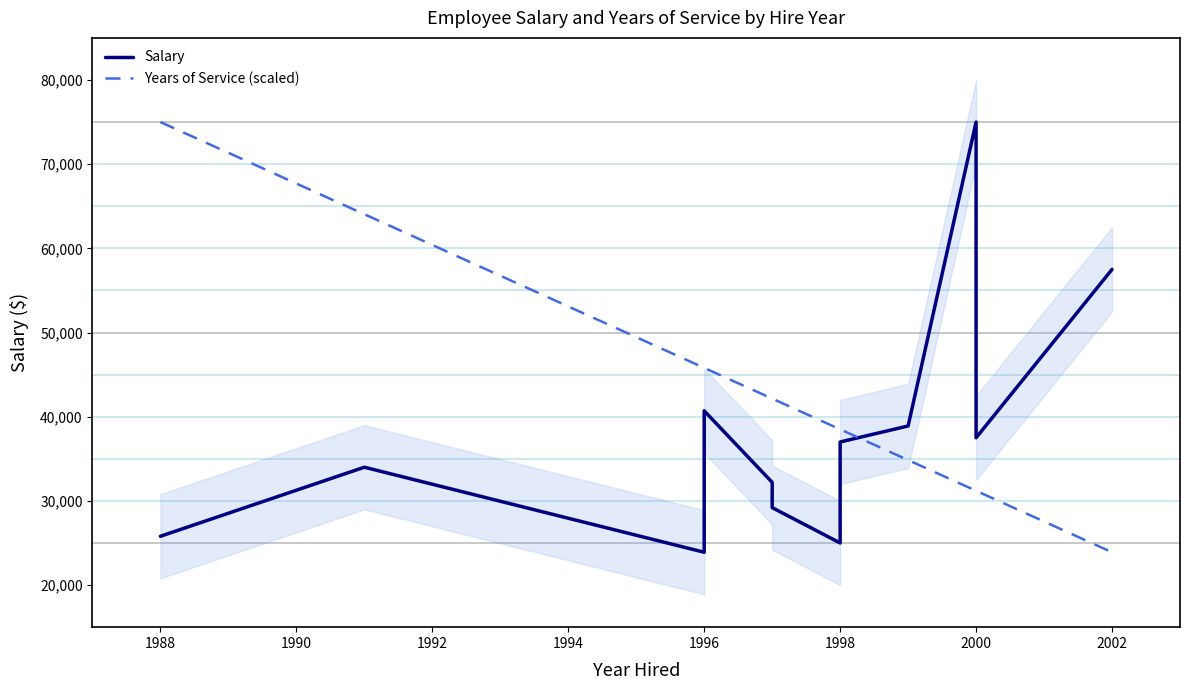

How many series are shown in this chart?

2